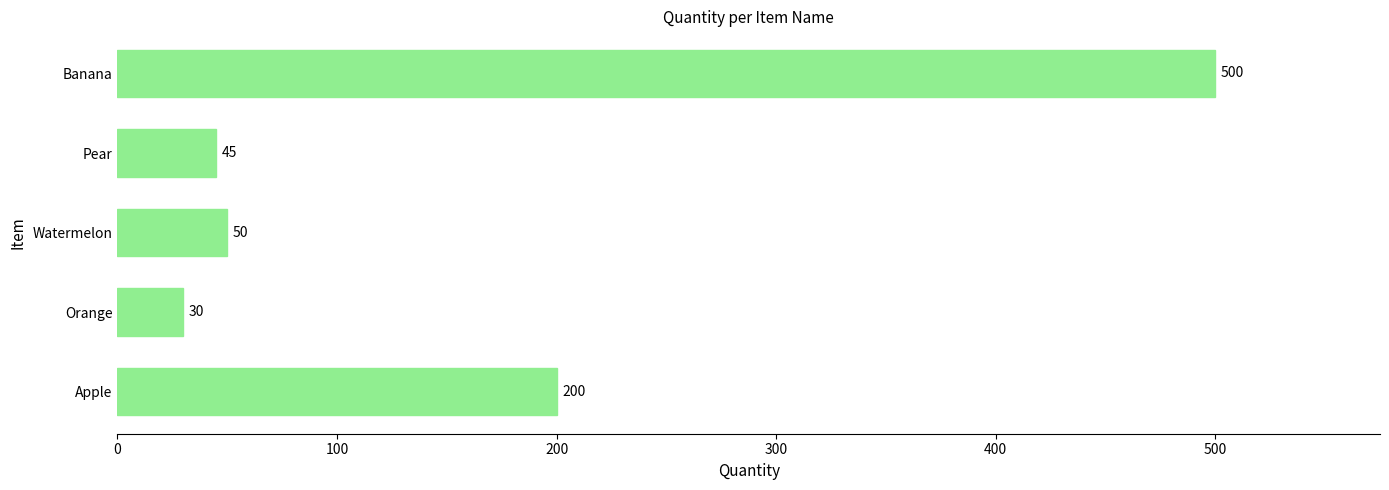

Between Watermelon and Apple, which is larger?

Apple